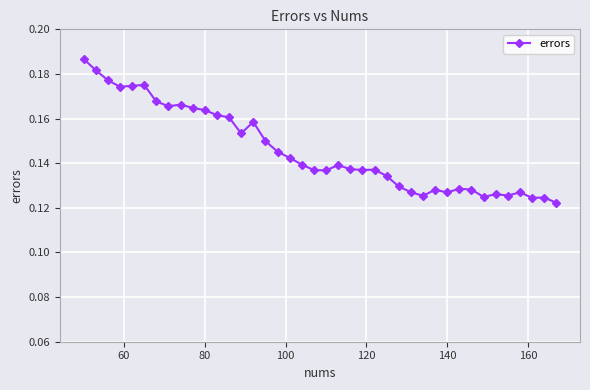

True or false: the data has more than 1 interior local peaks.

True